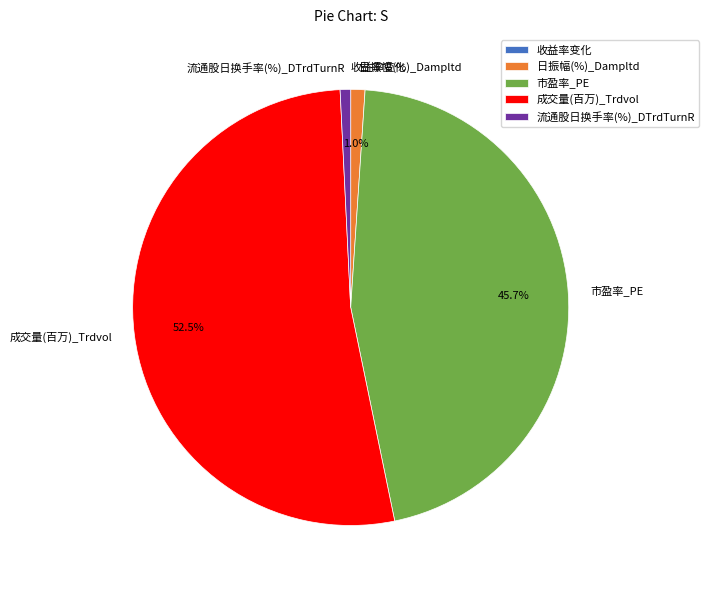

The 成交量(百万)_Trdvol slice represents 65% of the pie. True or false?

False